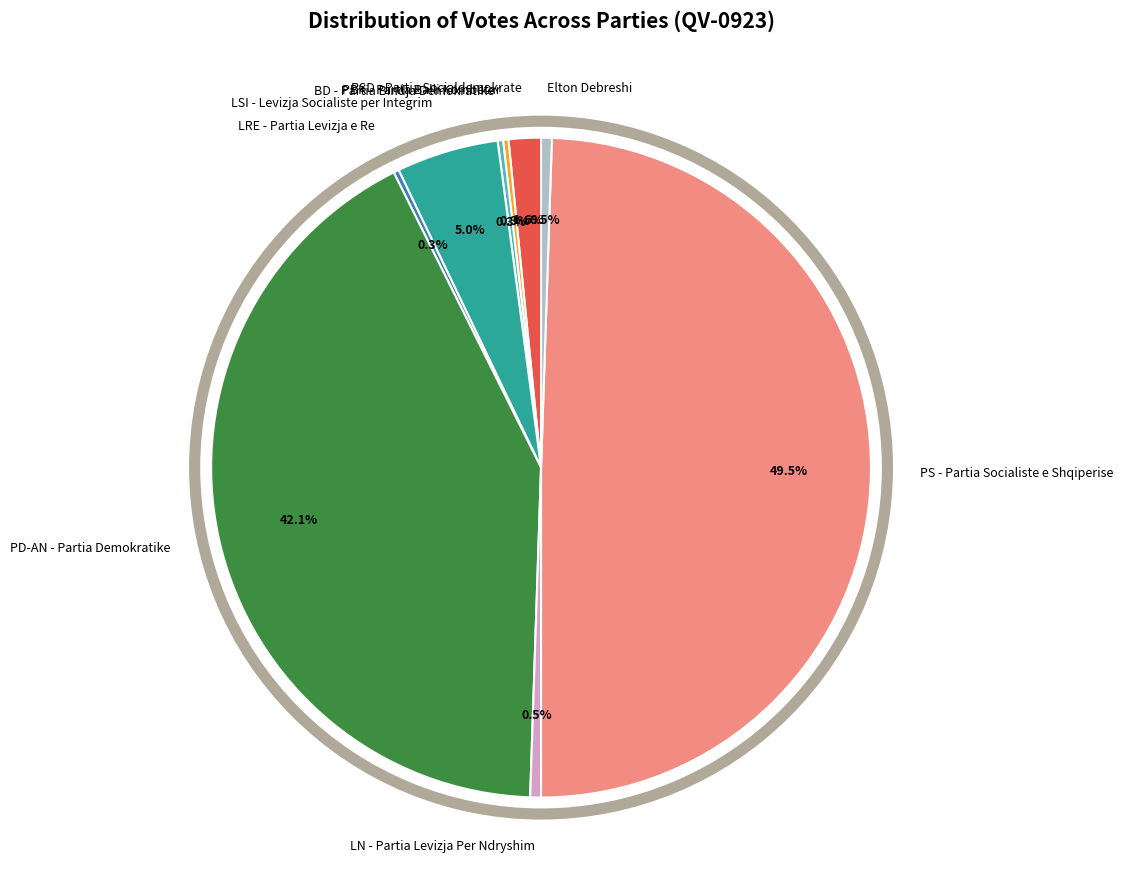

Which slice is the largest?

PS - Partia Socialiste e Shqiperise